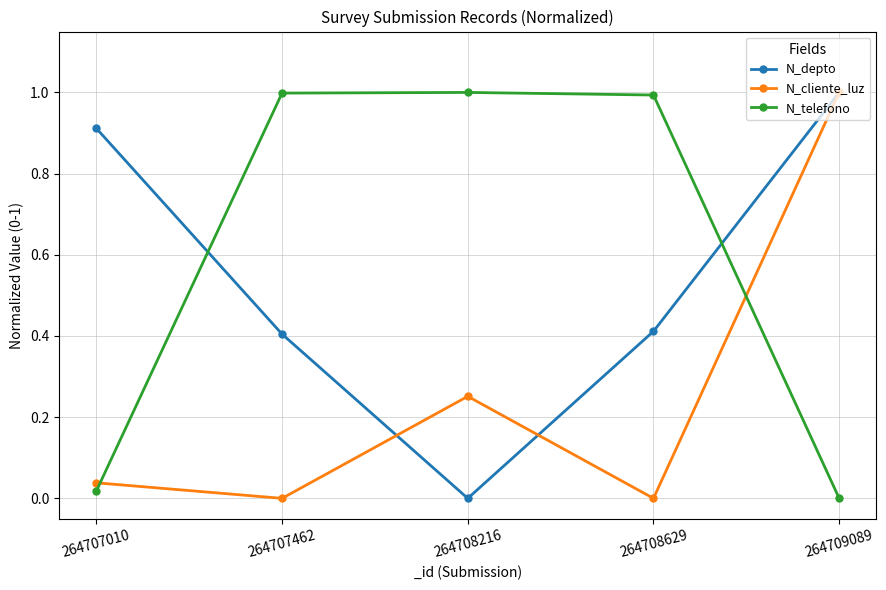

What is the total value across all series at 264708629?

1.4